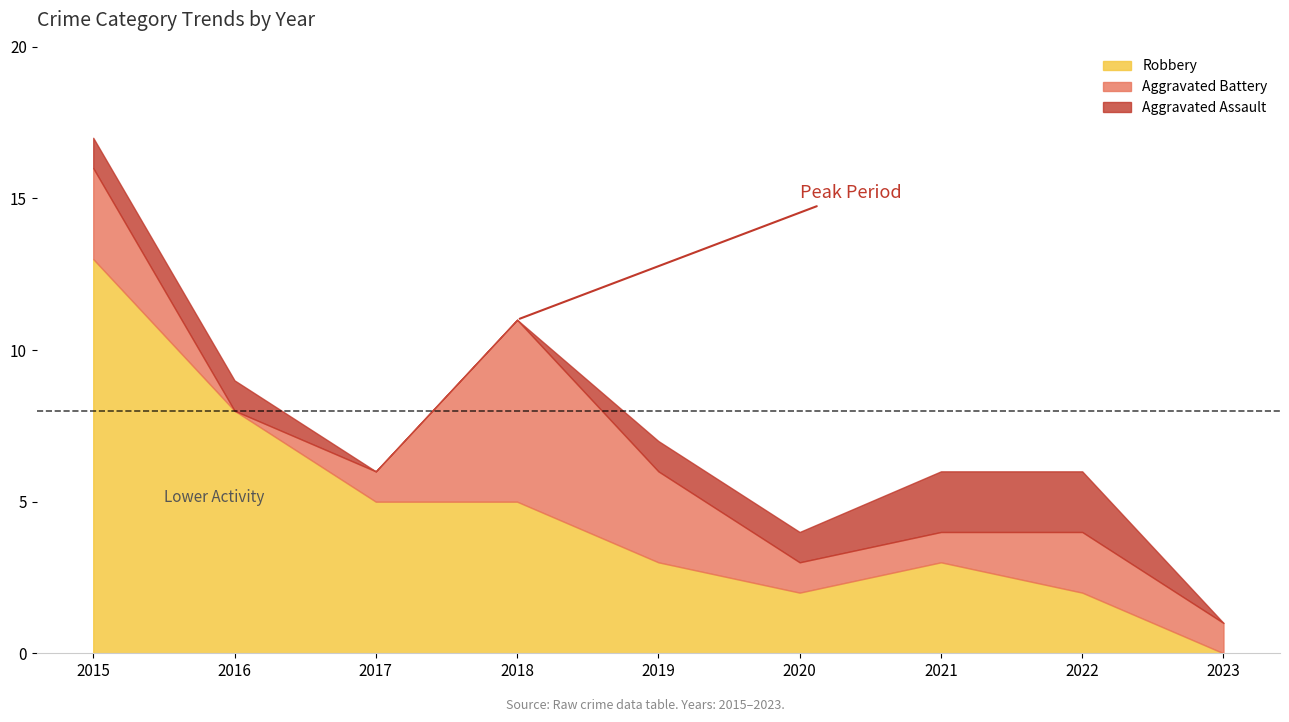

At which category is the sum across all series the highest?

2015